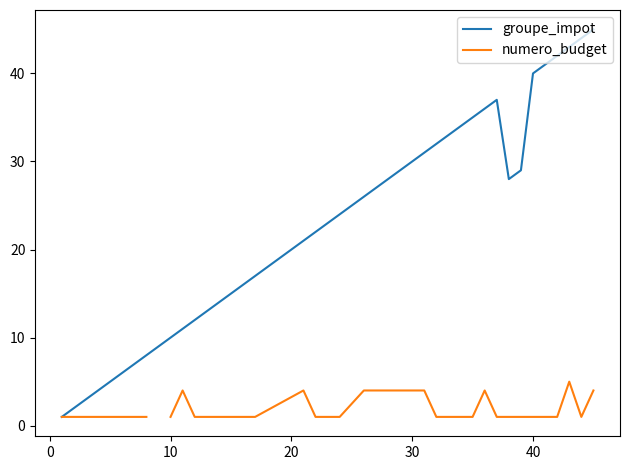

How many lines are shown in the chart?

2